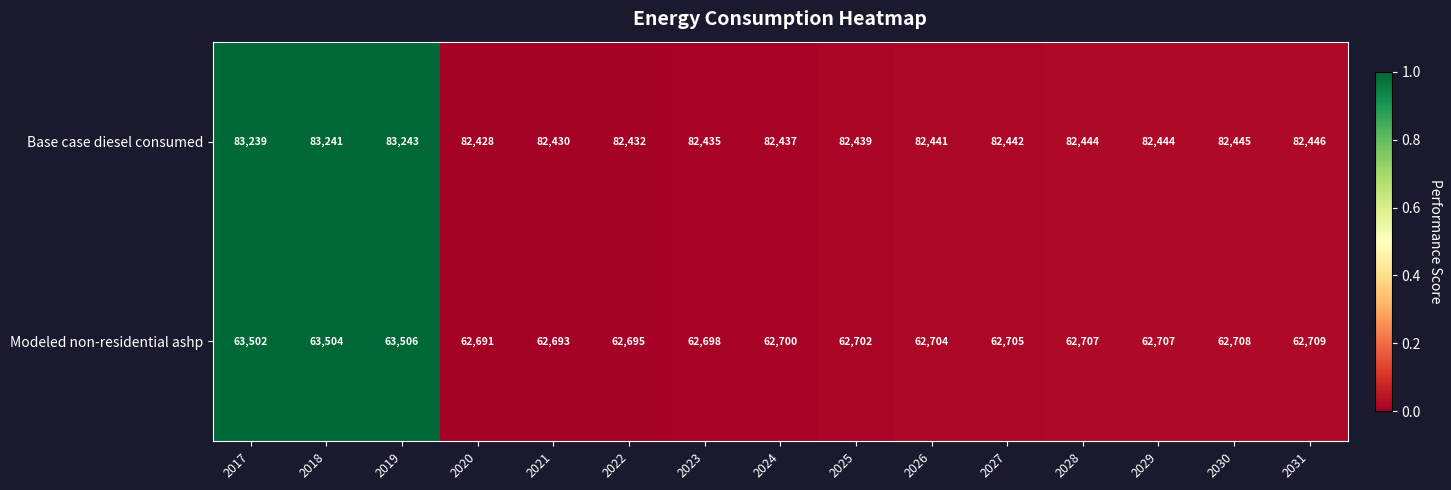

The Modeled non-residential ashp series shows 109556 at 2022. True or false?

False